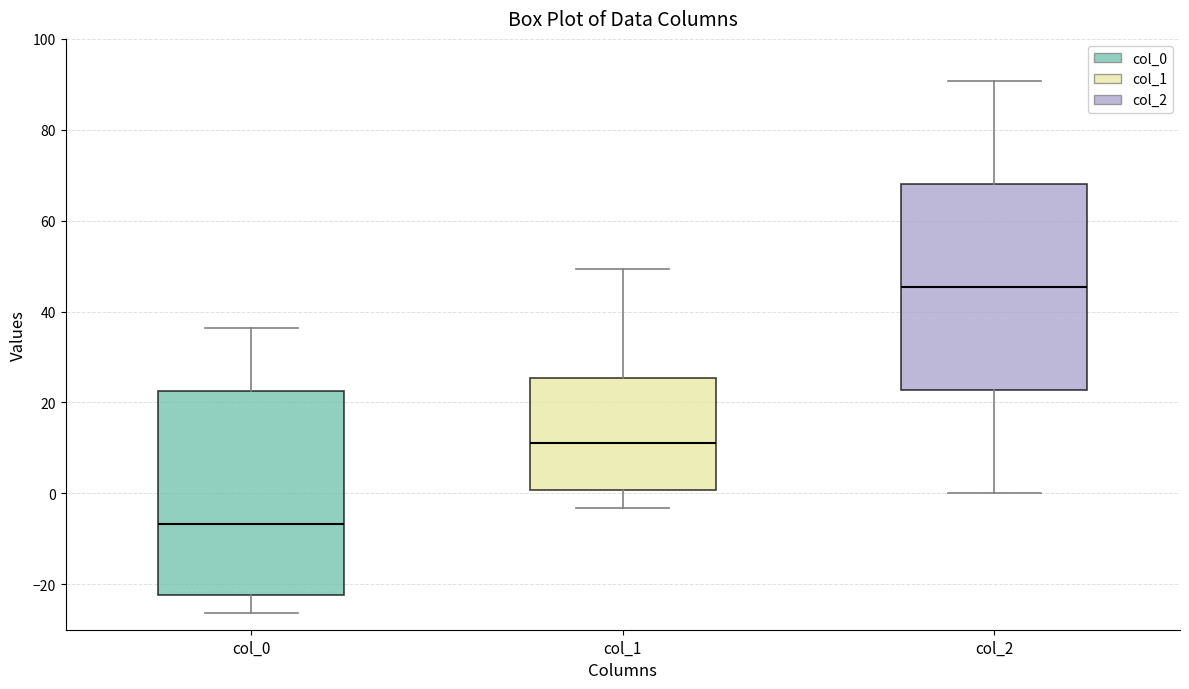

Reading left to right, transcribe this box plot: for each box, give where its median line is, the range the box spans, and where its two whiskers end, as read against the y-axis. The values are not printed on the chart, so give them approximately, as read against the axis.

col_0: median -6, box -22 to 22, whiskers -26 to 36
col_1: median 12, box 0 to 26, whiskers -4 to 50
col_2: median 46, box 22 to 68, whiskers 0 to 90